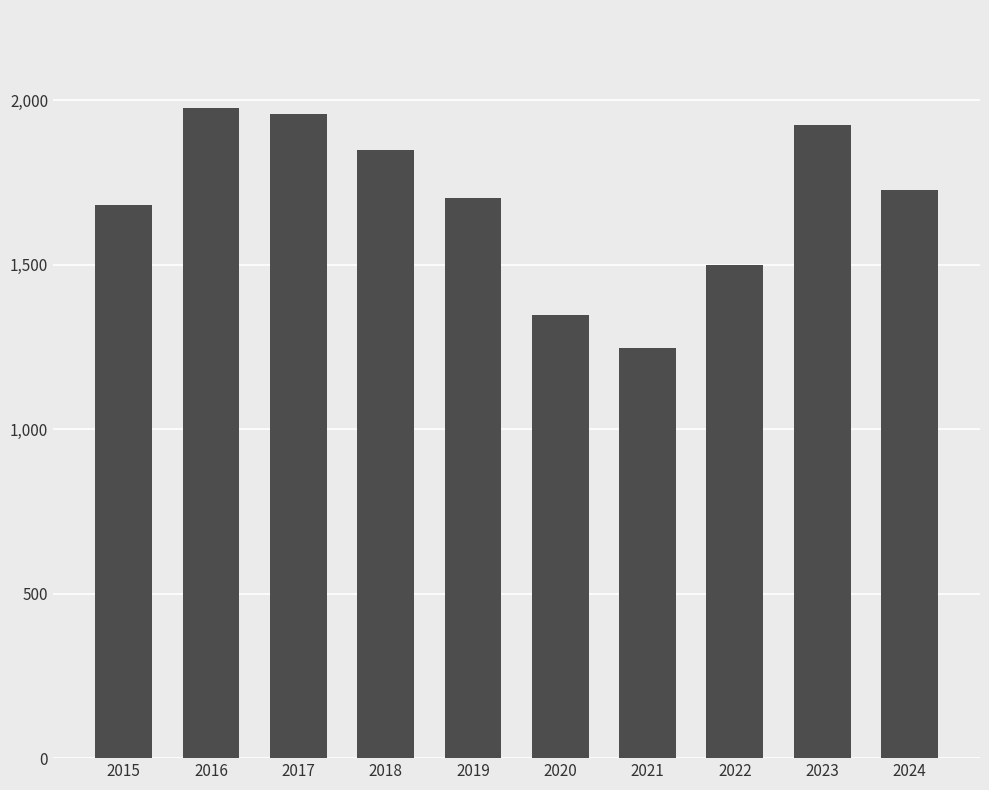

List the labels in order of value, smallest first.

2021, 2020, 2022, 2015, 2019, 2024, 2018, 2023, 2017, 2016